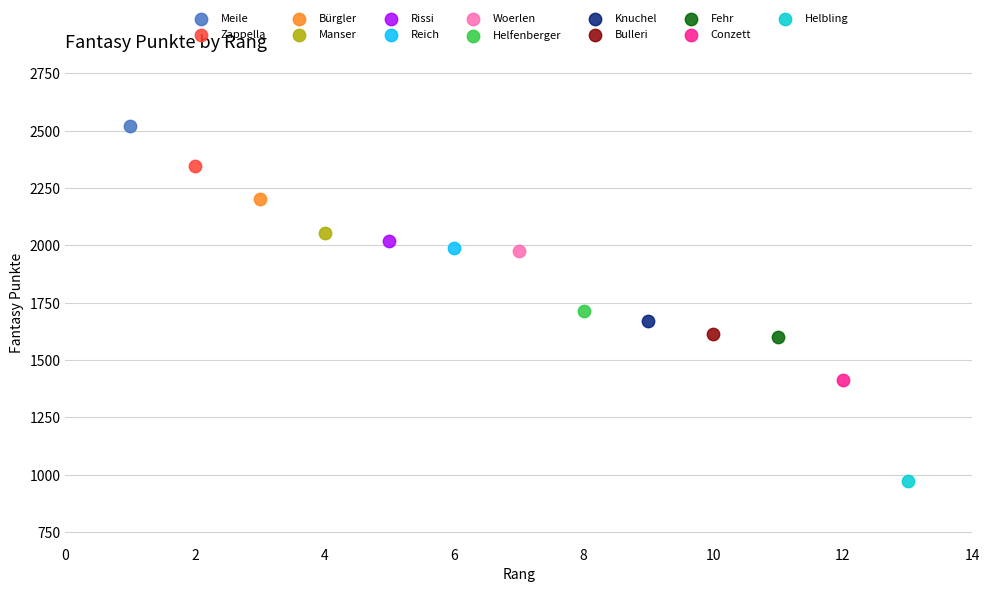

What are all the series names shown in the legend?

Meile, Zappella, Bürgler, Manser, Rissi, Reich, Woerlen, Helfenberger, Knuchel, Bulleri, Fehr, Conzett, Helbling